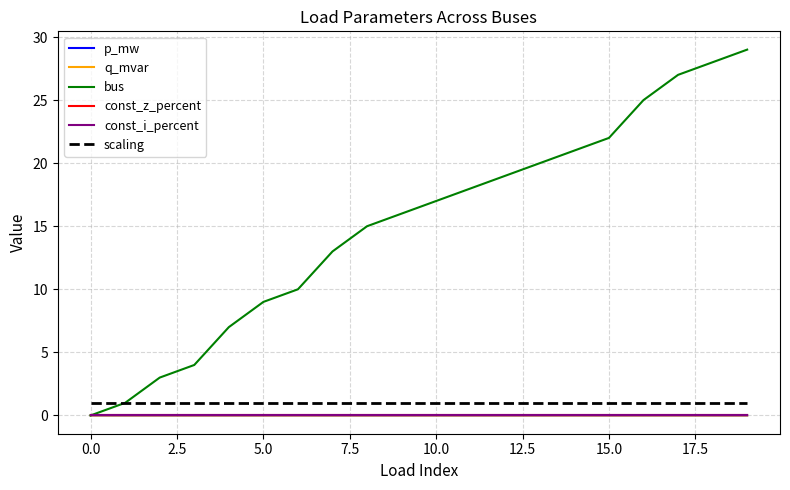

List the series in order of their peak value, lowest first.

const_z_percent, const_i_percent, q_mvar, p_mw, scaling, bus